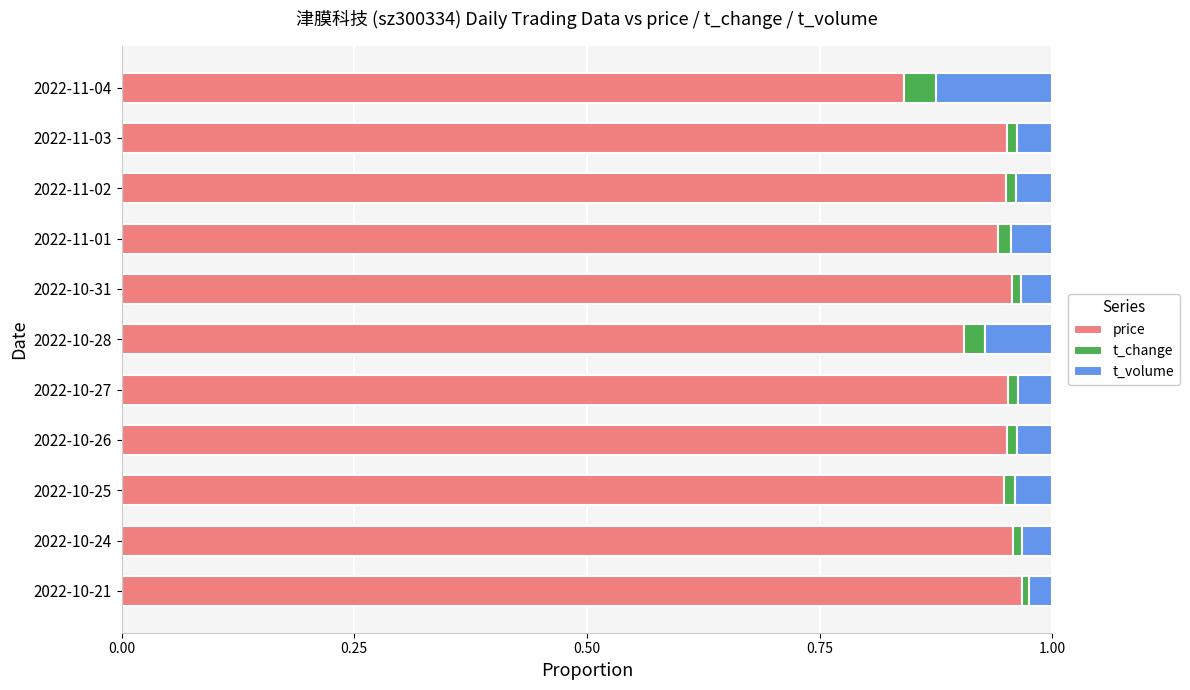

True or false: price has a value of 1.5 at 2022-11-04.

False